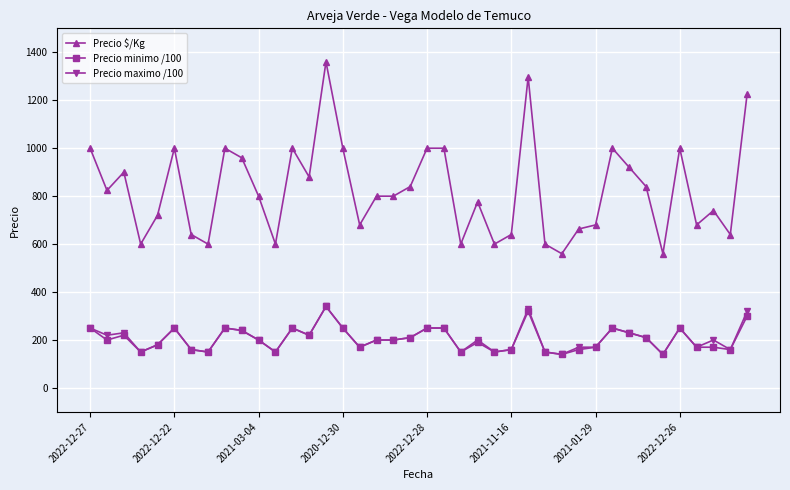

What is the minimum value shown in the chart?

140